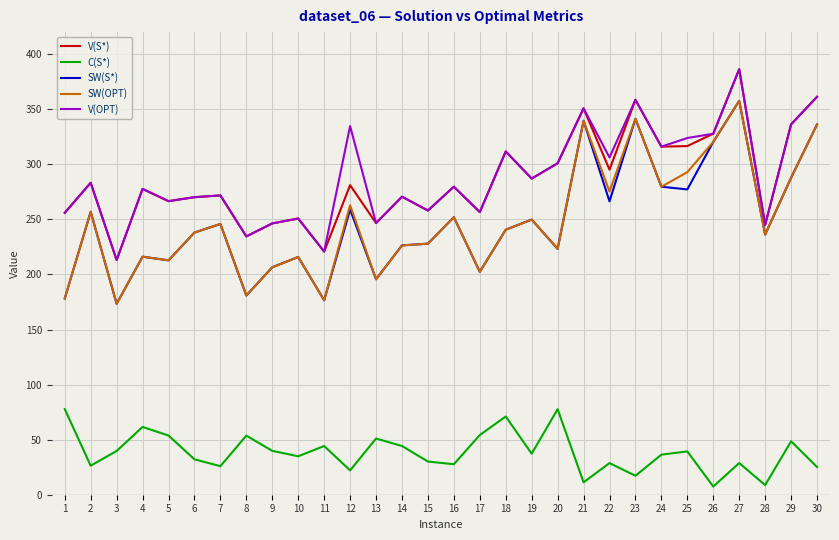

What is the maximum value for SW(S*)?

357.6